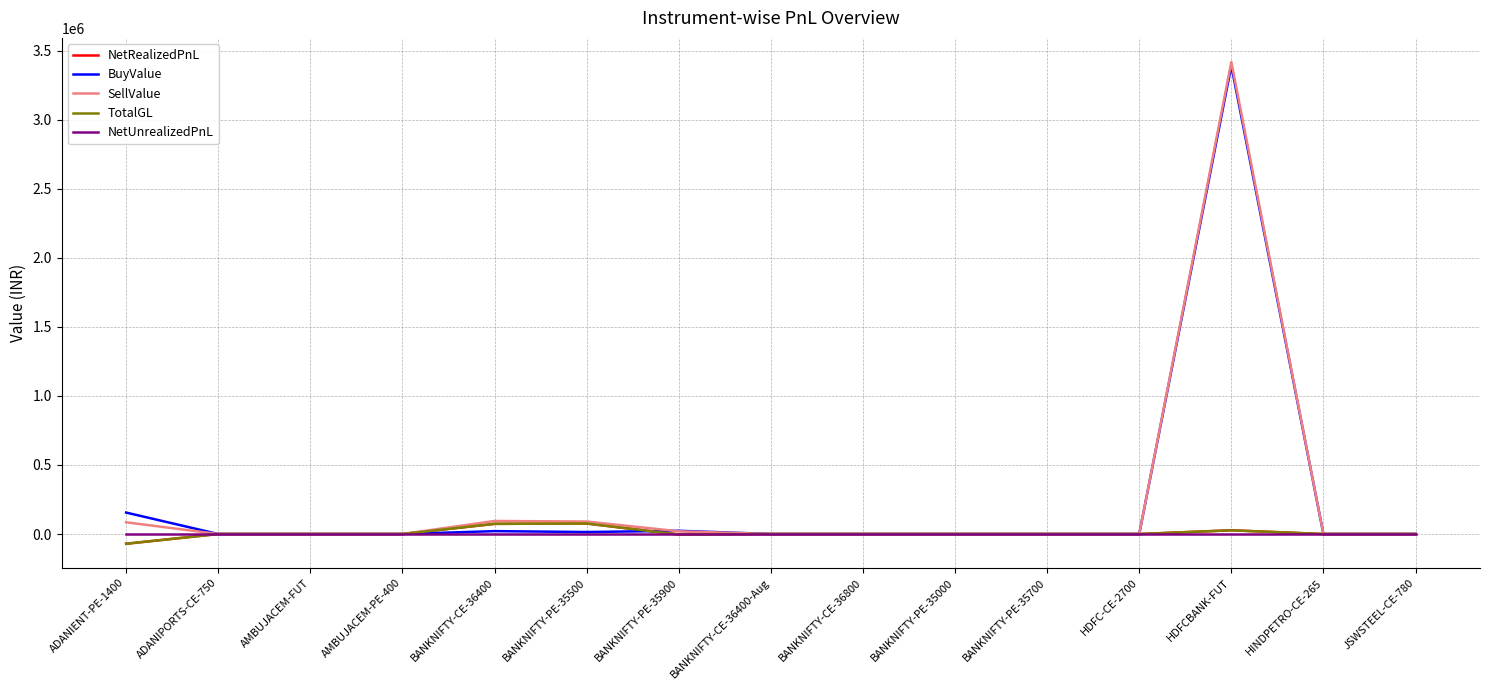

Where is NetUnrealizedPnL nearest to the value 0?

ADANIENT-PE-1400